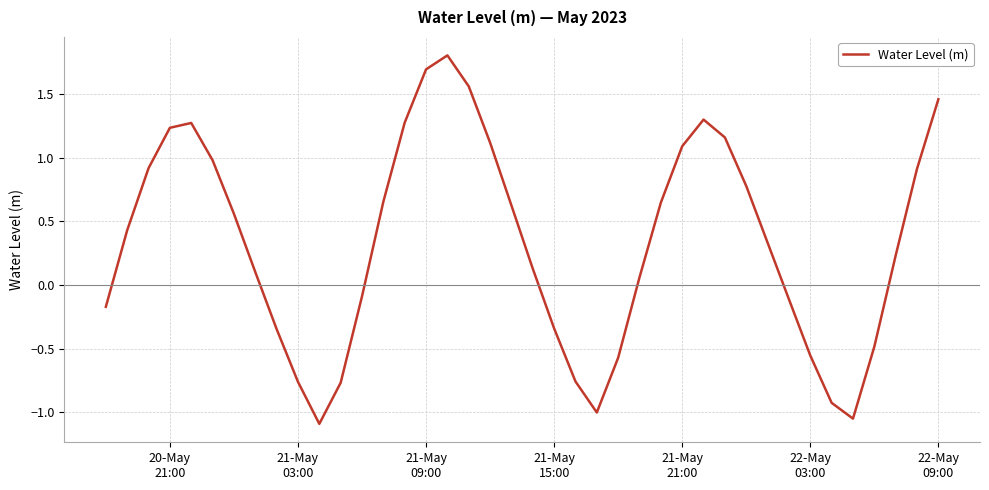

Reading left to right, extract all data points from this chart.

-0.2	0.4	0.9	1.2	1.3	1.0	0.6	0.1	-0.3	-0.8	-1.1	-0.8	-0.1	0.7	1.3	1.7	1.8	1.6	1.1	0.6	0.1	-0.3	-0.8	-1.0	-0.6	0.1	0.6	1.1	1.3	1.2	0.8	0.3	-0.1	-0.6	-0.9	-1.1	-0.5	0.2	0.9	1.5